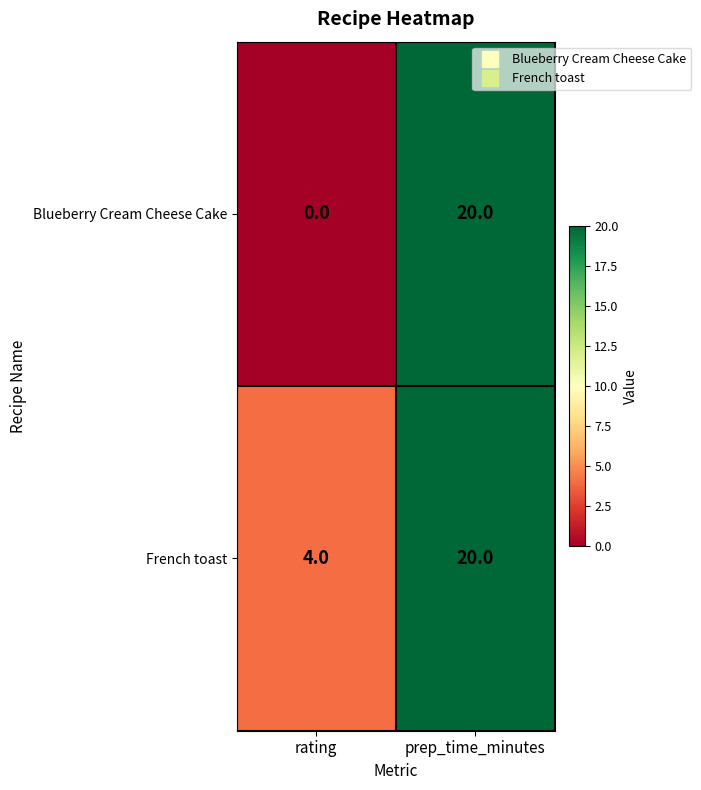

Reading right to left, transcribe all the data shown in this chart.

Blueberry Cream Cheese Cake: prep_time_minutes=20	rating=0
French toast: prep_time_minutes=20	rating=4